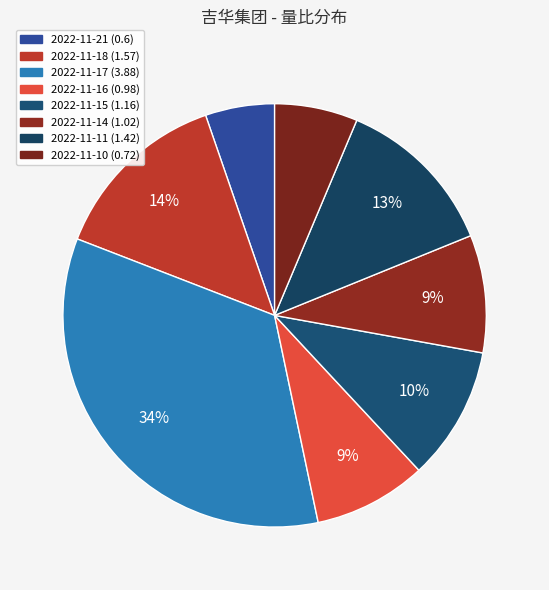

Count the number of slices in the pie.

8